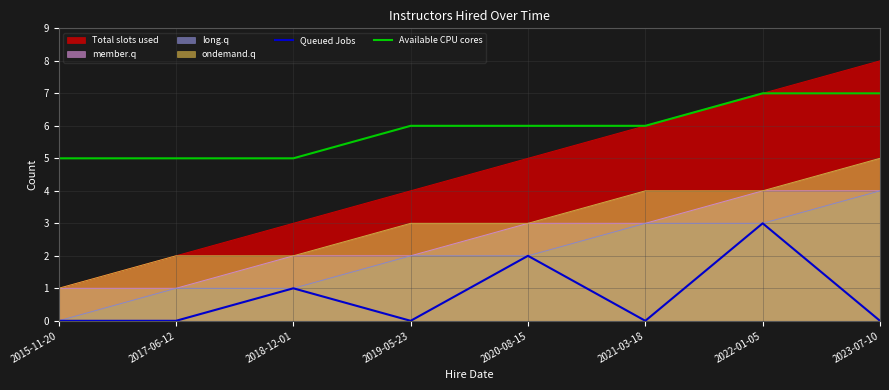

What is the sum of the Available CPU cores values at 2023-07-10 and 2015-11-20?

12